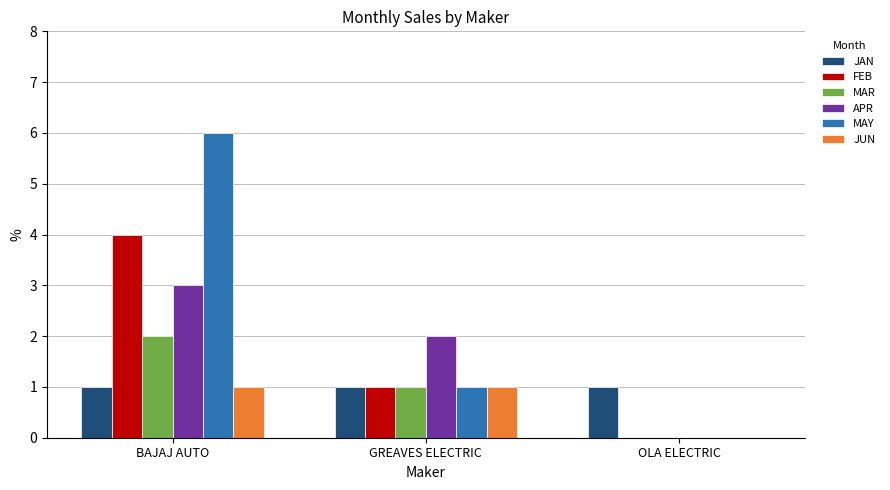

What value does the JAN series have at OLA ELECTRIC?

1